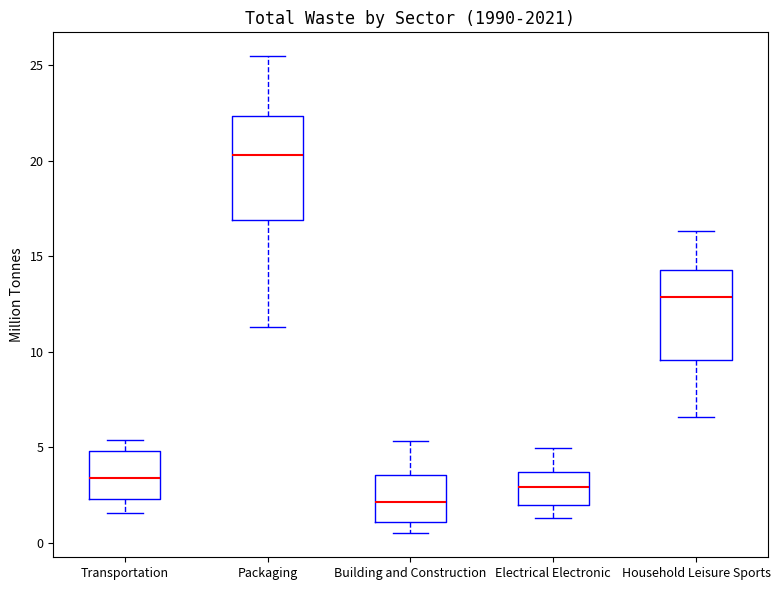

Comparing the boxes themselves (not the whiskers), which one is the tallest?

Packaging